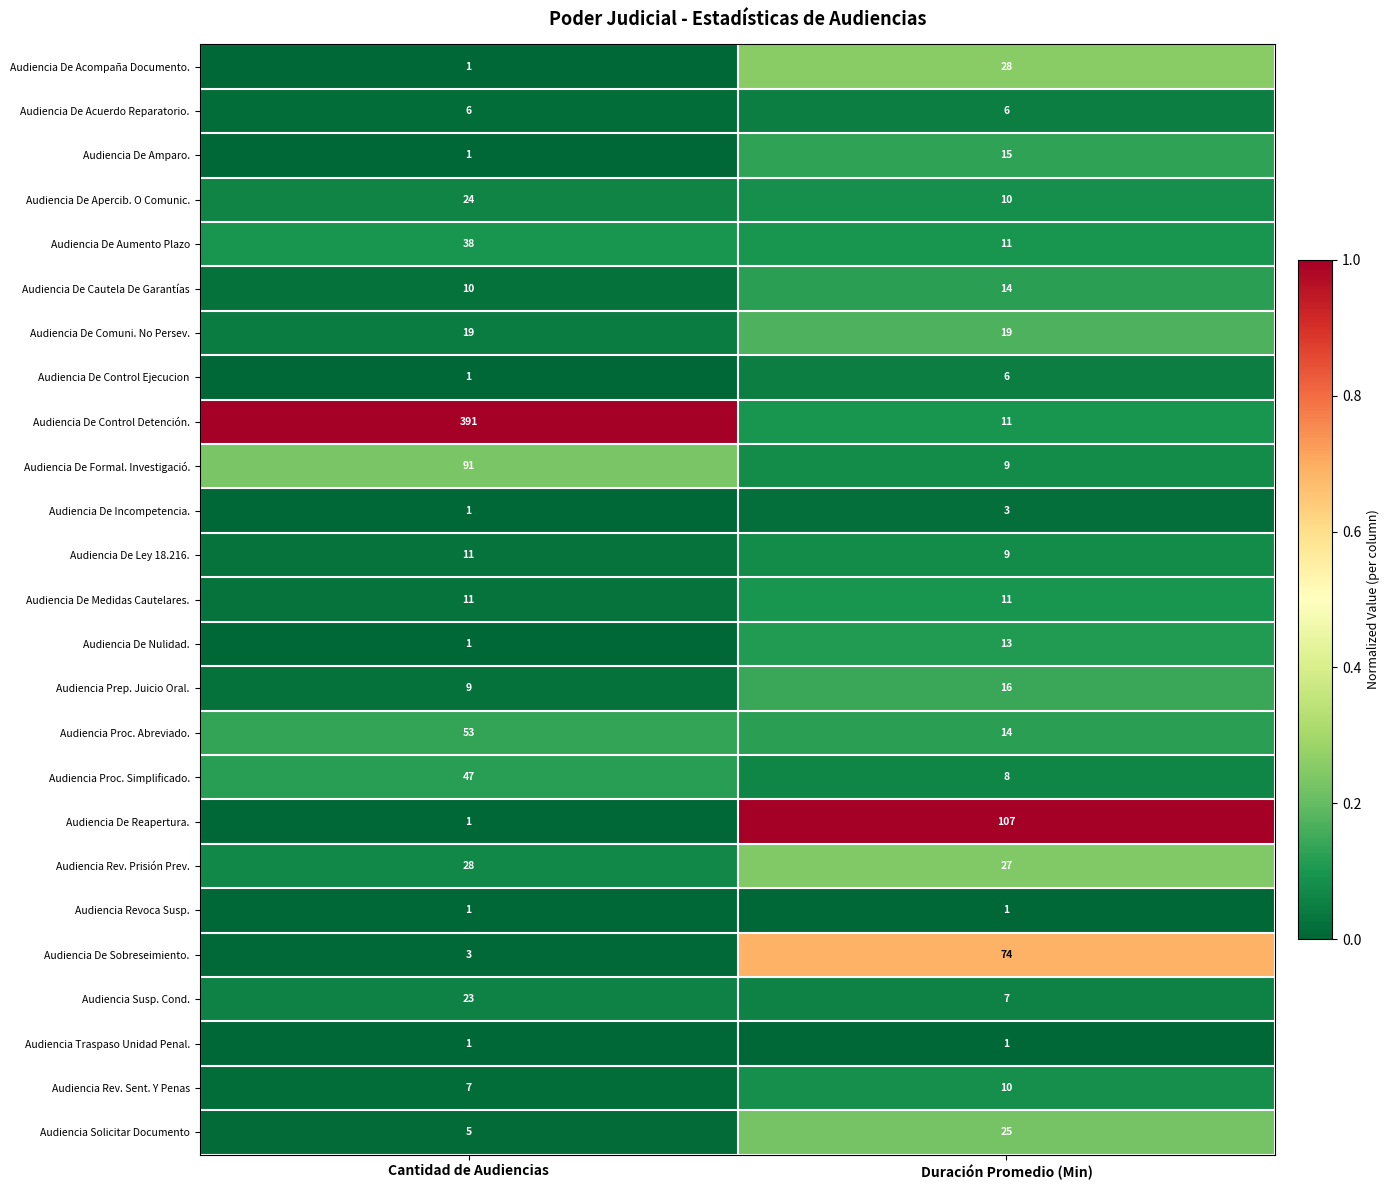

At which category does the chart reach its peak across all series?

Cantidad de Audiencias